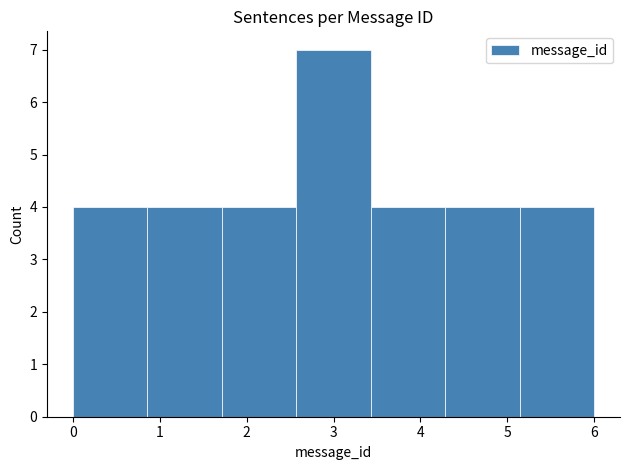

Reading left to right, transcribe this chart: for each bar, give the range it covers on the x-axis and its height. Neither the bar edges nor the heights are printed on the chart, so give them approximately, as read against the axes.

0.0 to 0.9: 4
0.9 to 1.7: 4
1.7 to 2.6: 4
2.6 to 3.4: 7
3.4 to 4.3: 4
4.3 to 5.1: 4
5.1 to 6.0: 4